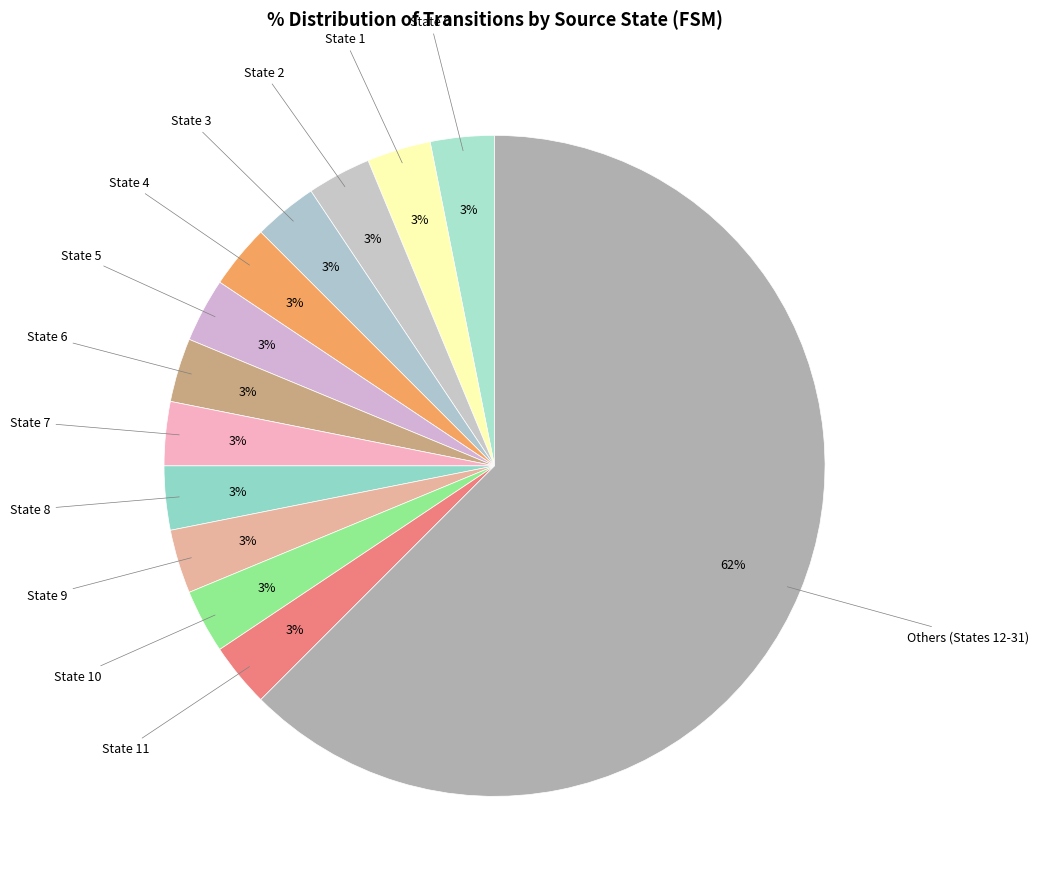

Do State 8 and Others (States 12-31) together represent more than half of the pie?

Yes